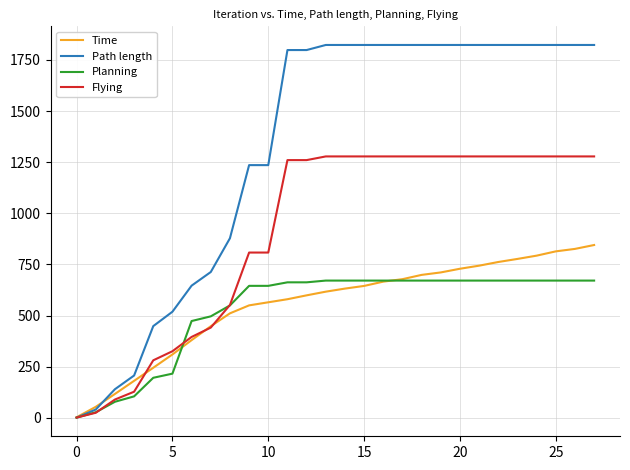

What is the maximum value for Path length?

1822.9